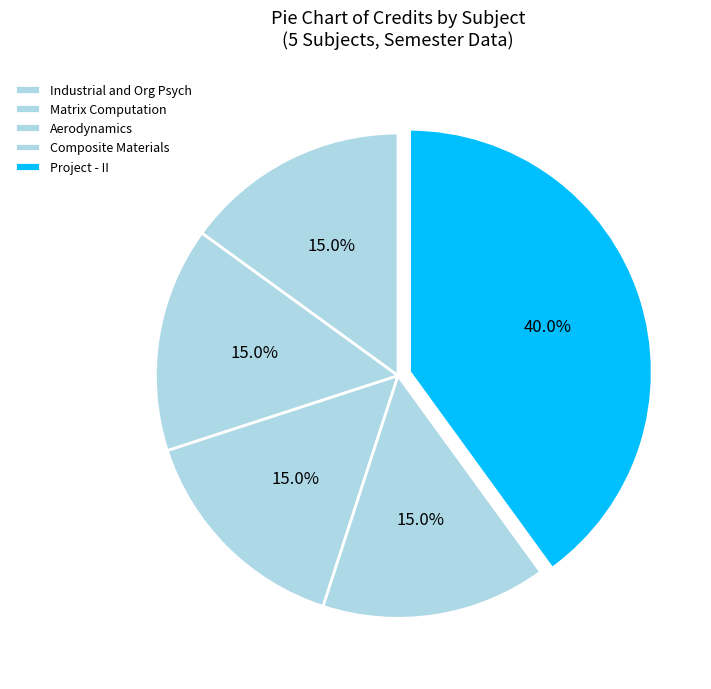

Count the number of slices in the pie.

5